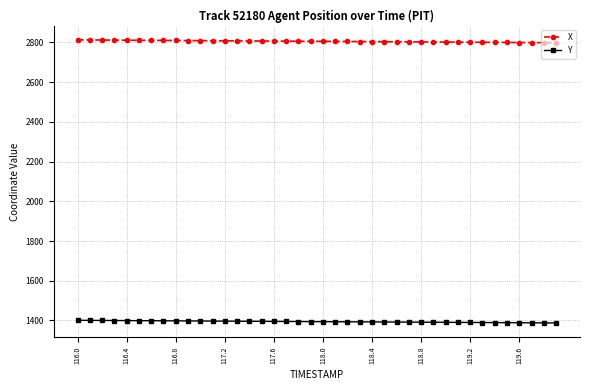

True or false: Y and X intersect in this chart.

False